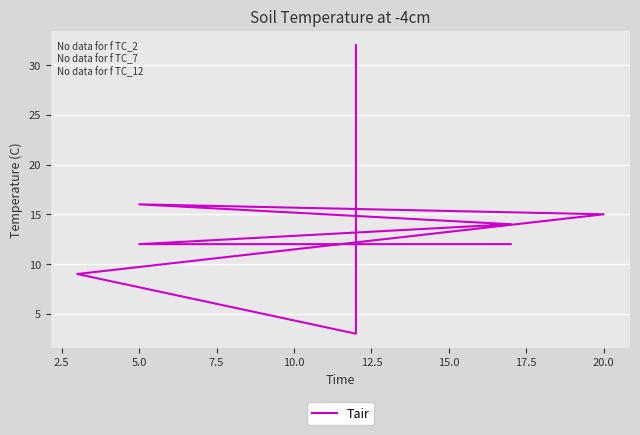

Between 12.5 and 10.0, which is larger?

10.0